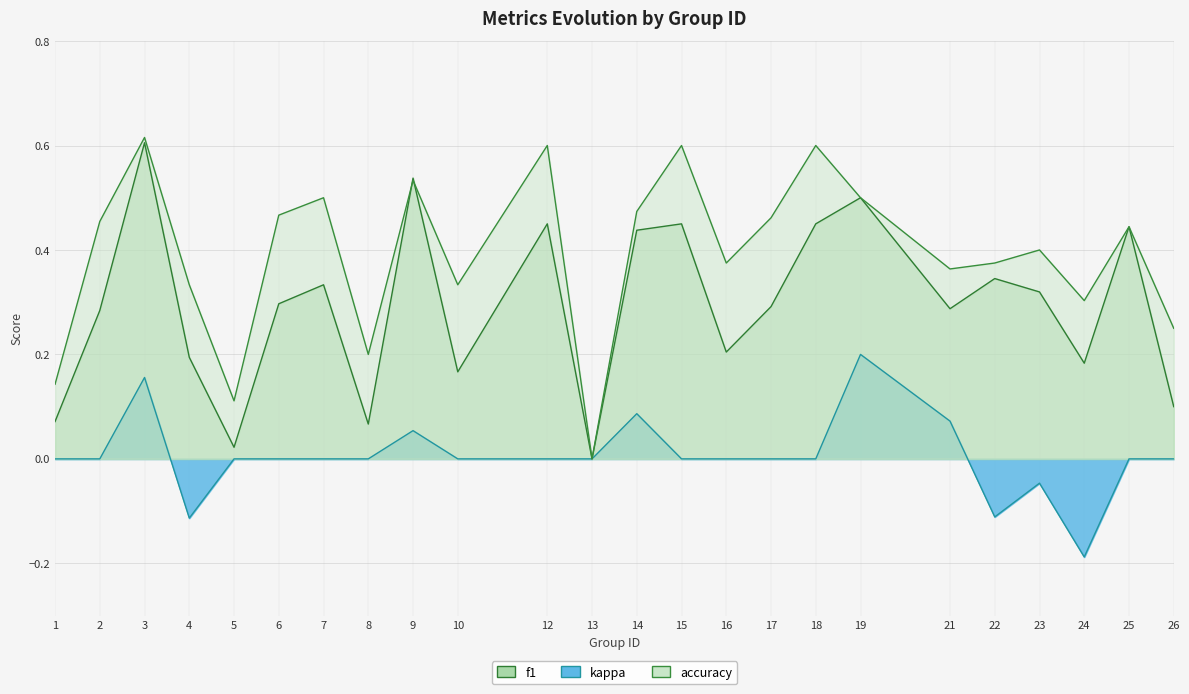

Where is the first local minimum for kappa?

4